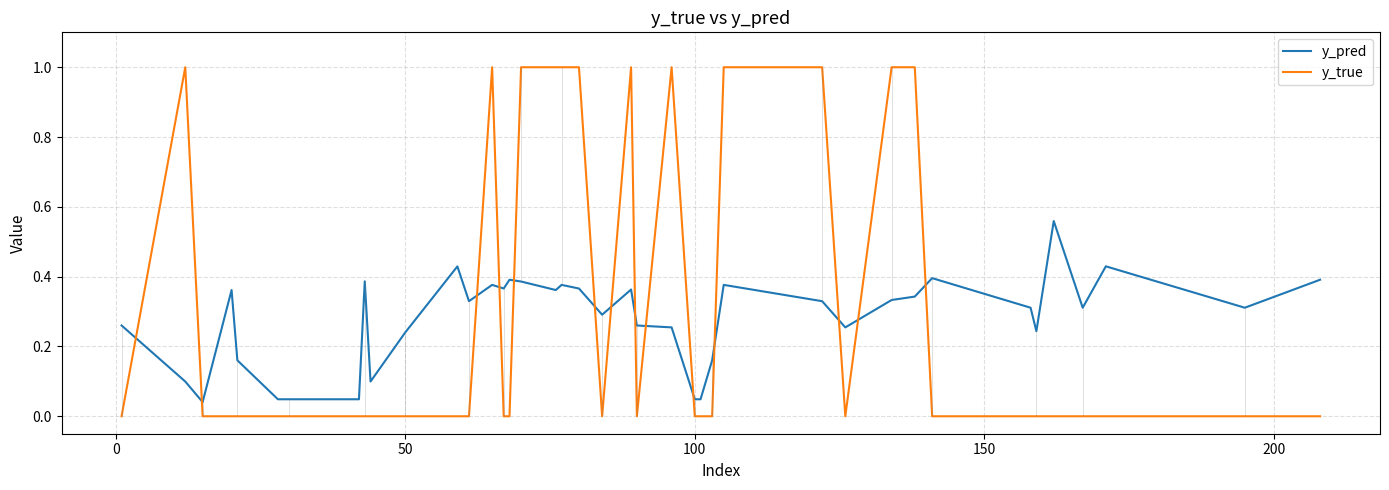

How many intersections are there between y_true and y_pred?

14